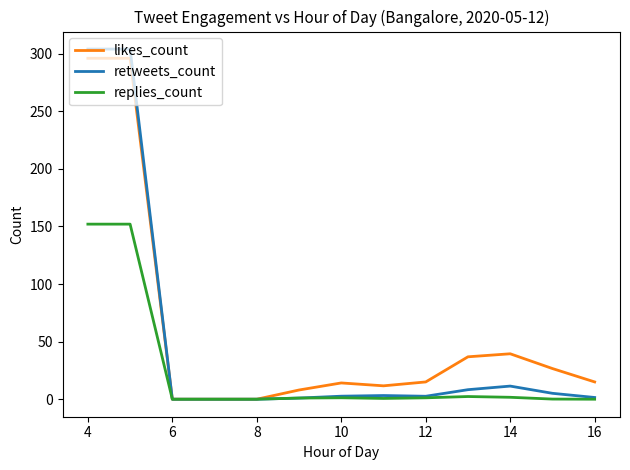

Which series has the largest range (max minus min)?

retweets_count